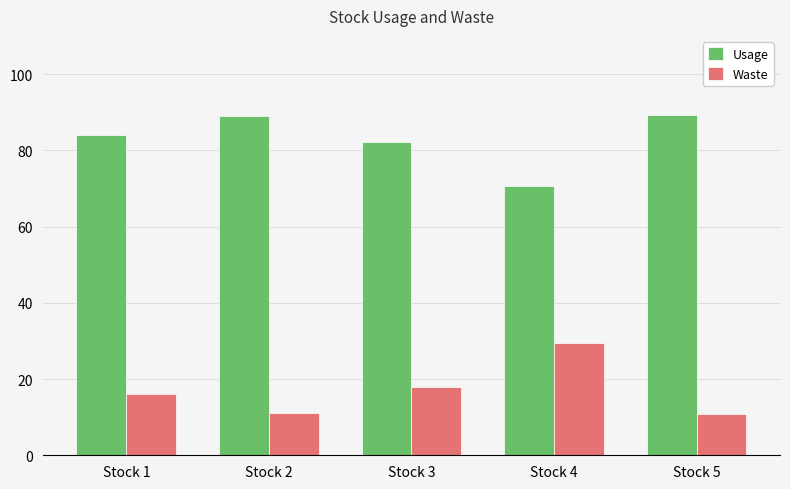

Rank the series by their maximum value, from highest to lowest.

Usage, Waste